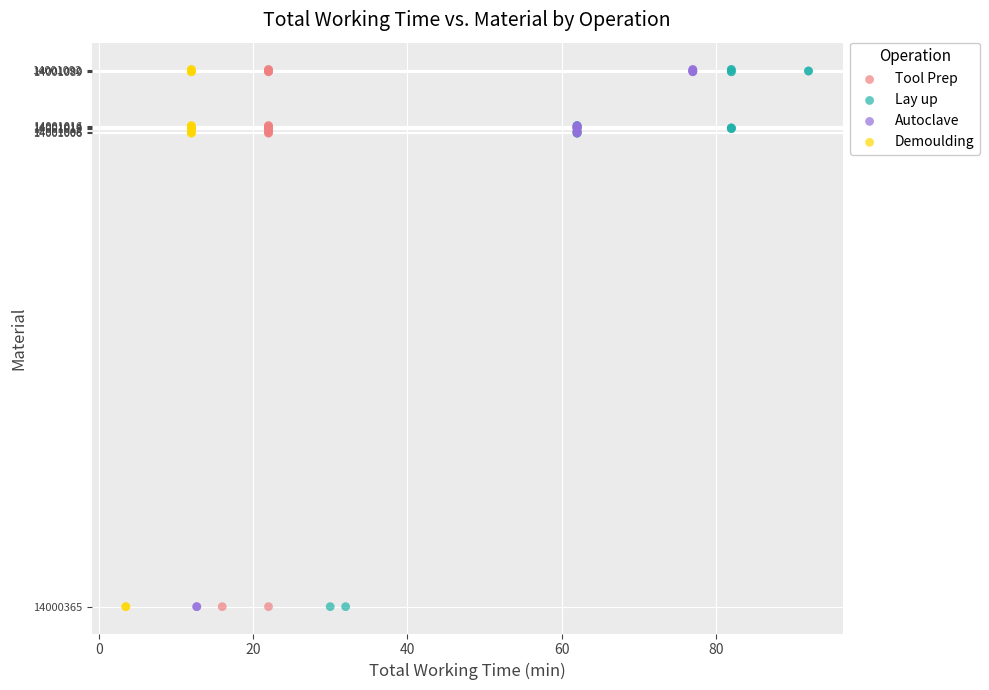

What are all the series names shown in the legend?

Tool Prep, Lay up, Autoclave, Demoulding